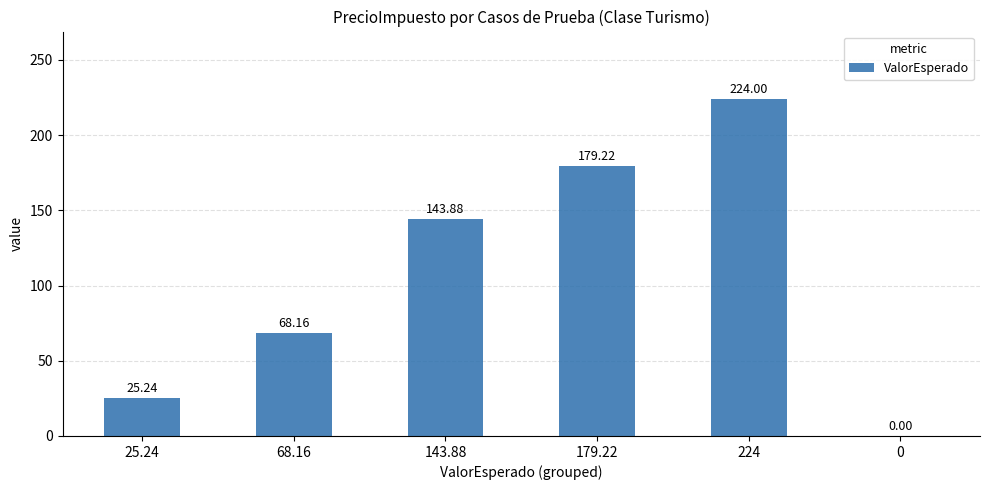

Where is the data nearest to the value 112?

143.88